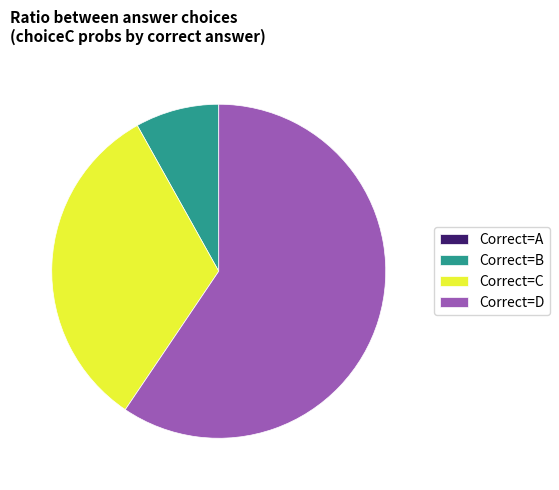

Is the sum of Correct=C and Correct=D greater than half?

Yes